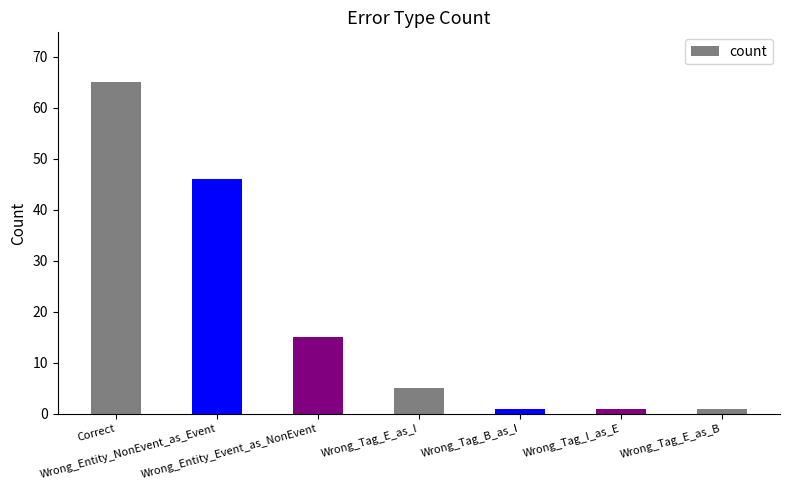

Count the number of data series in this chart.

1